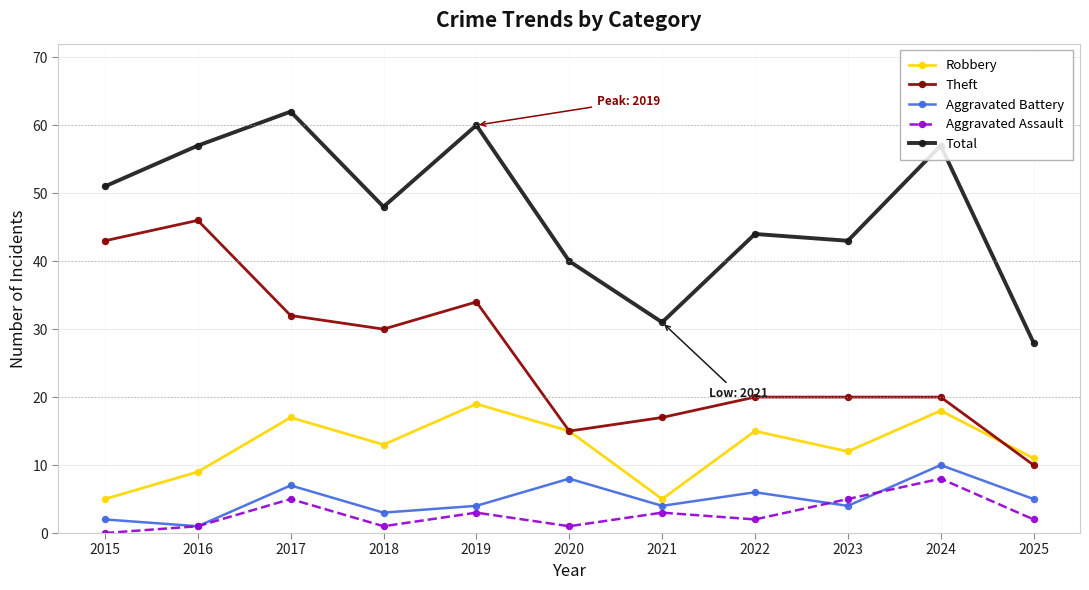

What is the sum of the Theft values at 2022 and 2023?

40